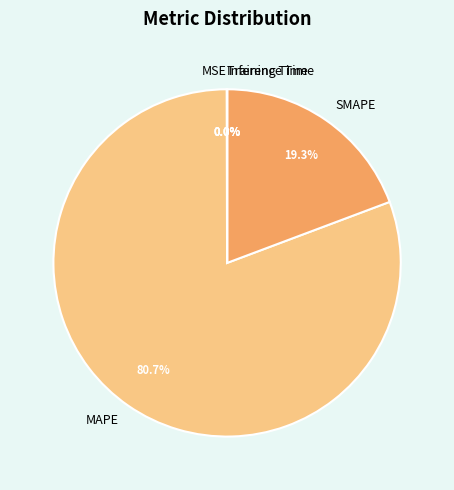

What is the largest slice in the pie chart?

MAPE